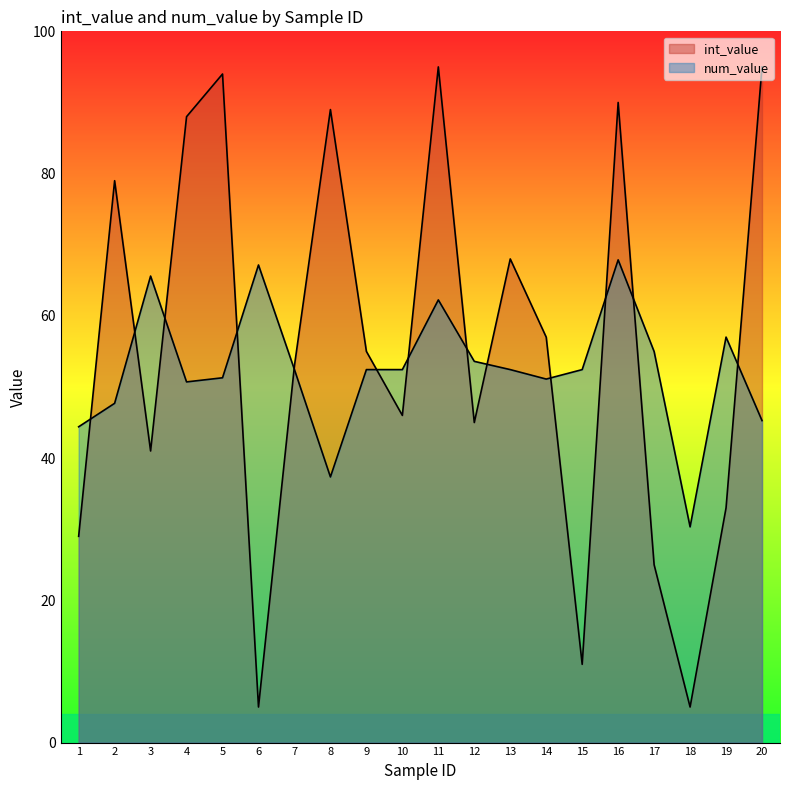

What is the average value of the num_value series?

52.4